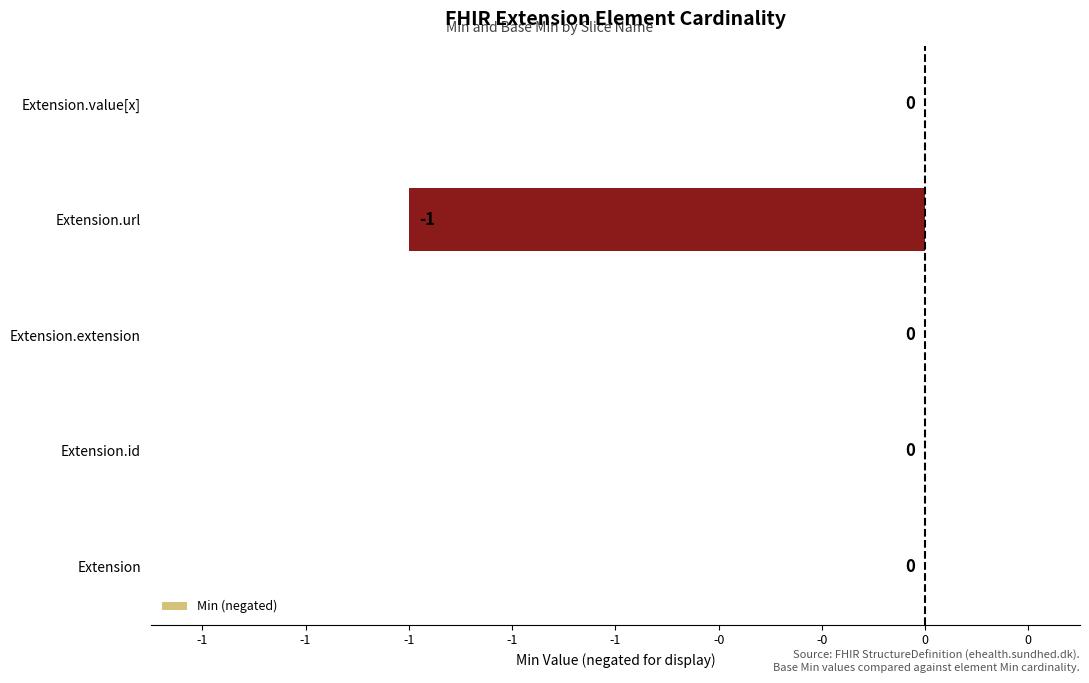

What is the difference between the maximum and minimum values?

1